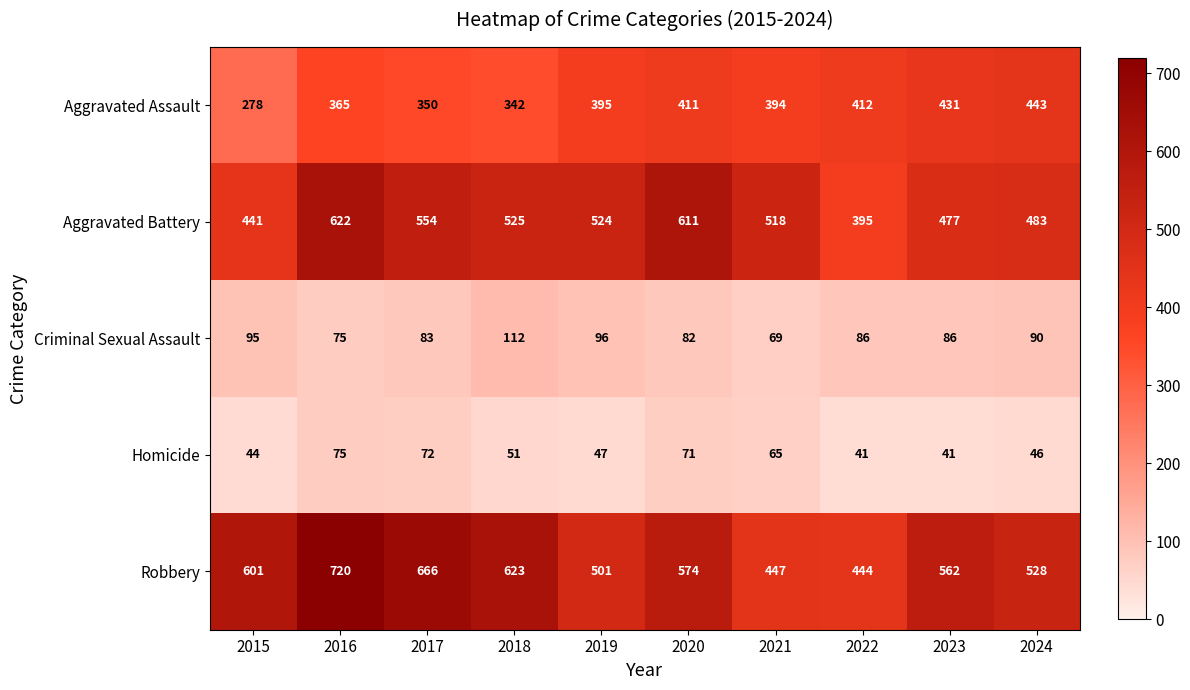

The Robbery series shows 1195 at 2016. True or false?

False